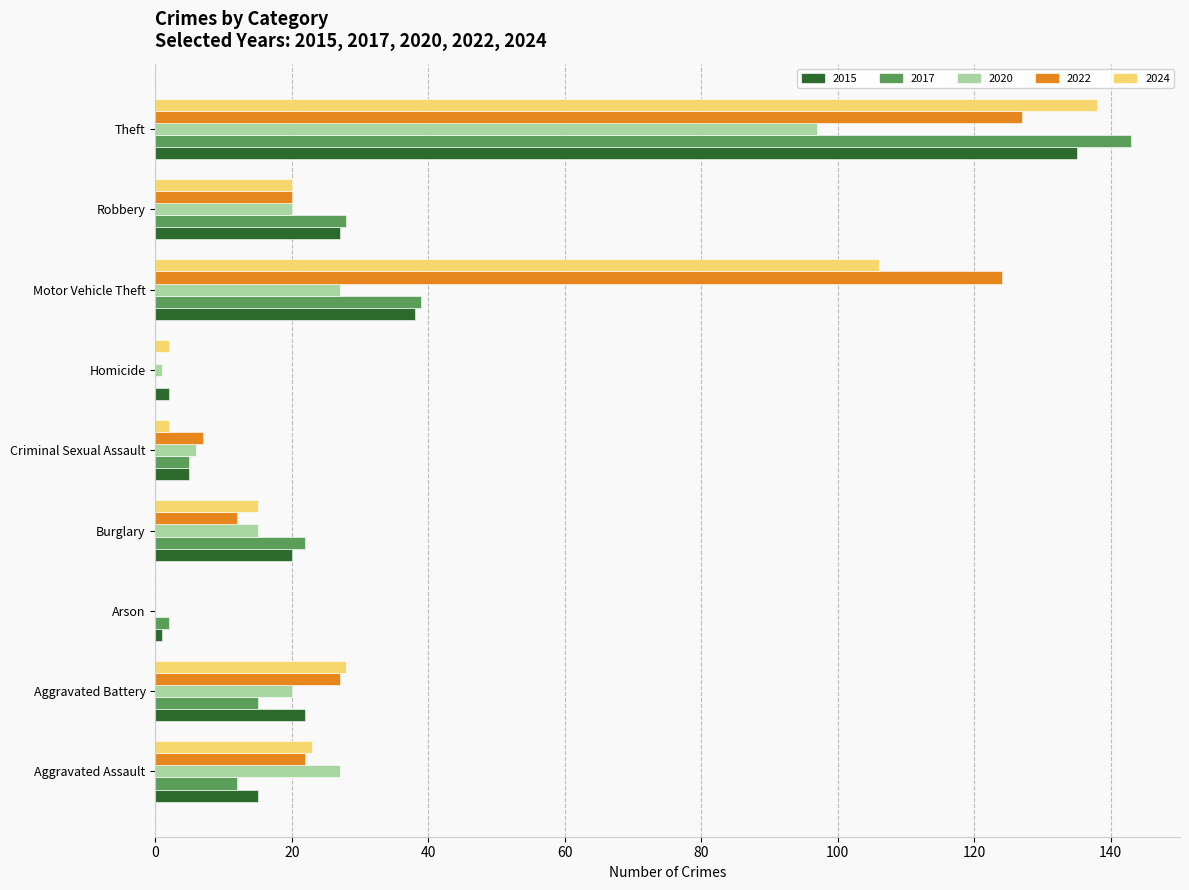

The value of 2022 at Motor Vehicle Theft is 214. True or false?

False